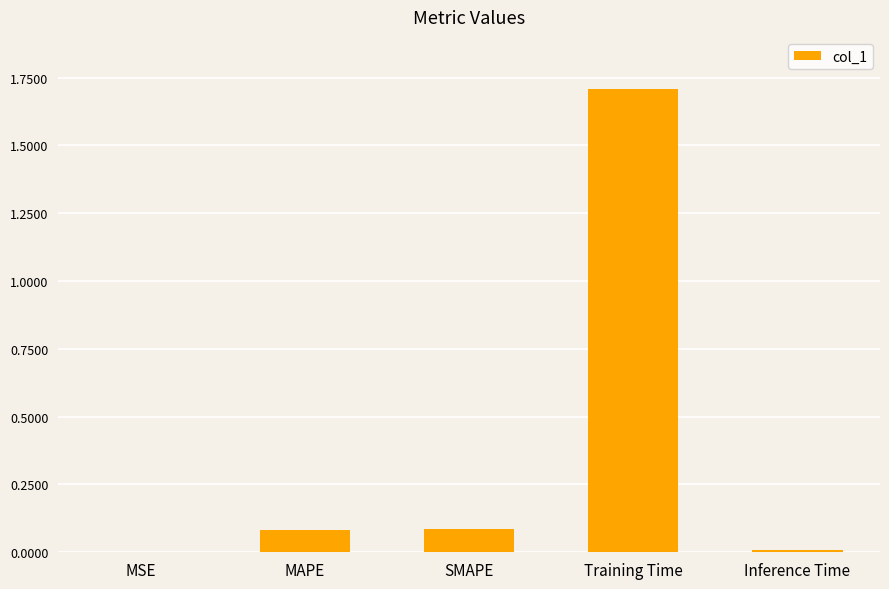

True or false: the data shows 0.0 at Inference Time.

True